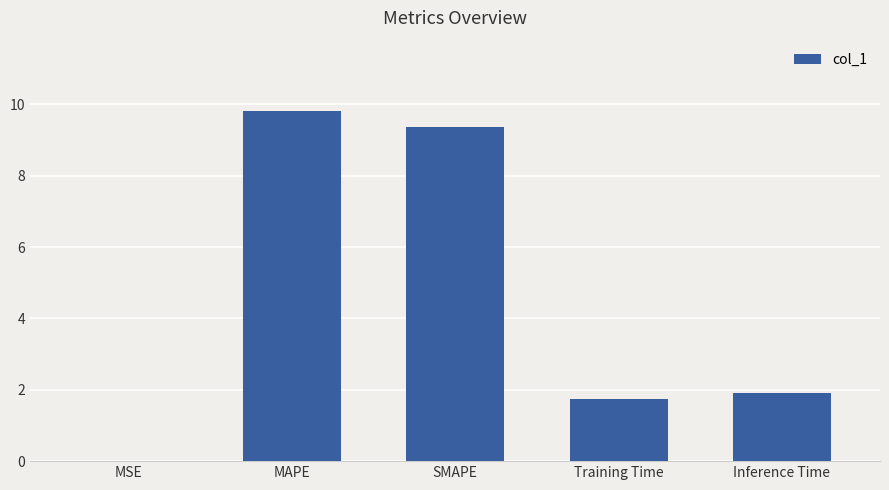

At which label does the data first exceed 1?

MAPE